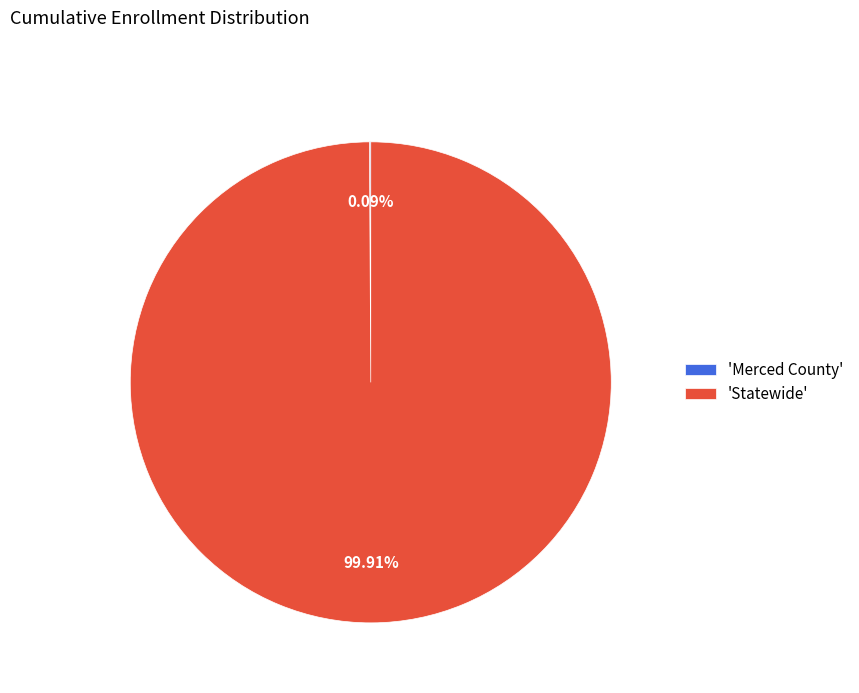

Is there a majority slice in this chart?

Yes